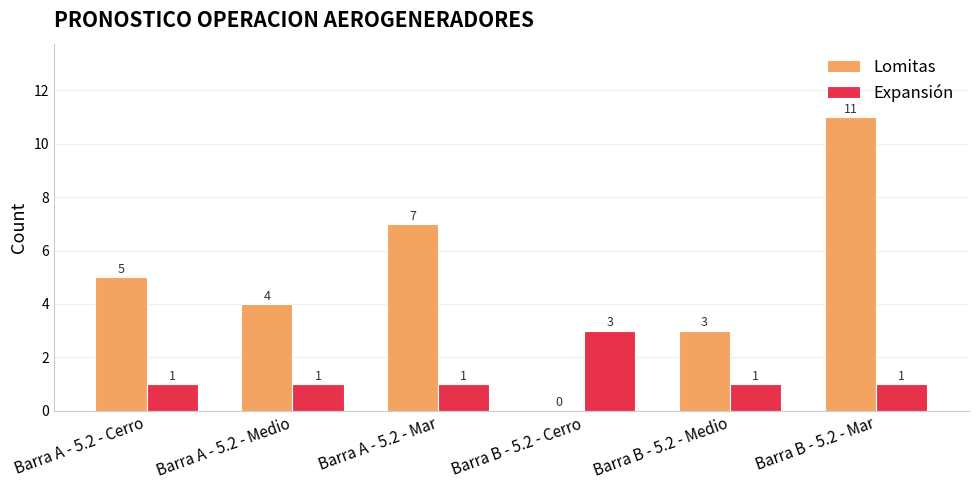

Reading left to right, list all the values displayed in this chart.

Lomitas: 5	4	7	0	3	11
Expansión: 1	1	1	3	1	1